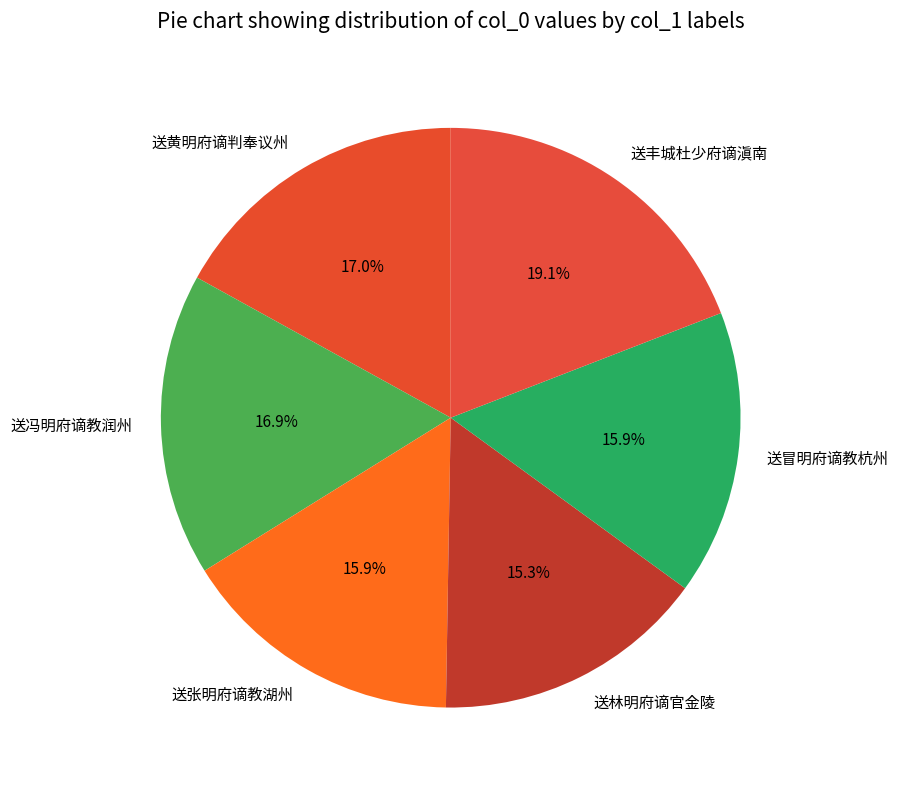

How many slices are in this pie chart?

6